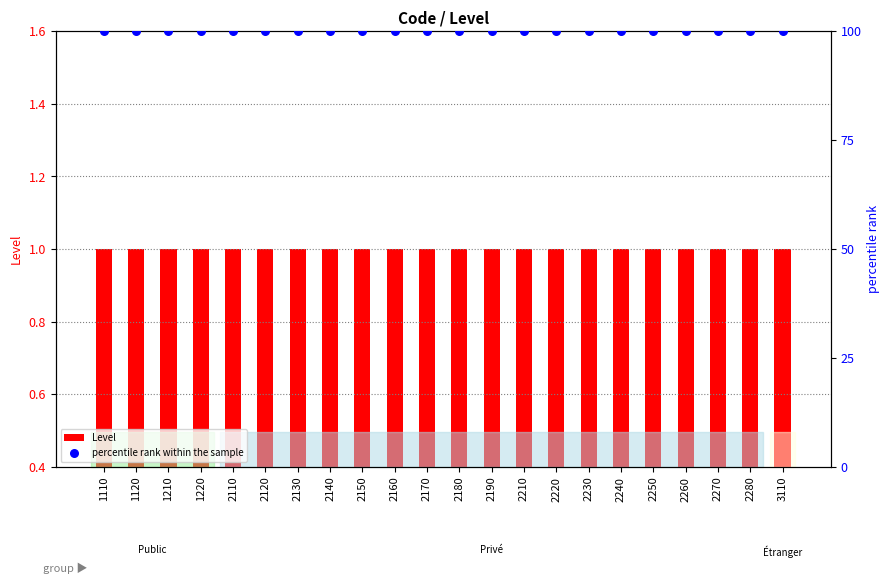

Which series has the widest spread of Y values?

Level